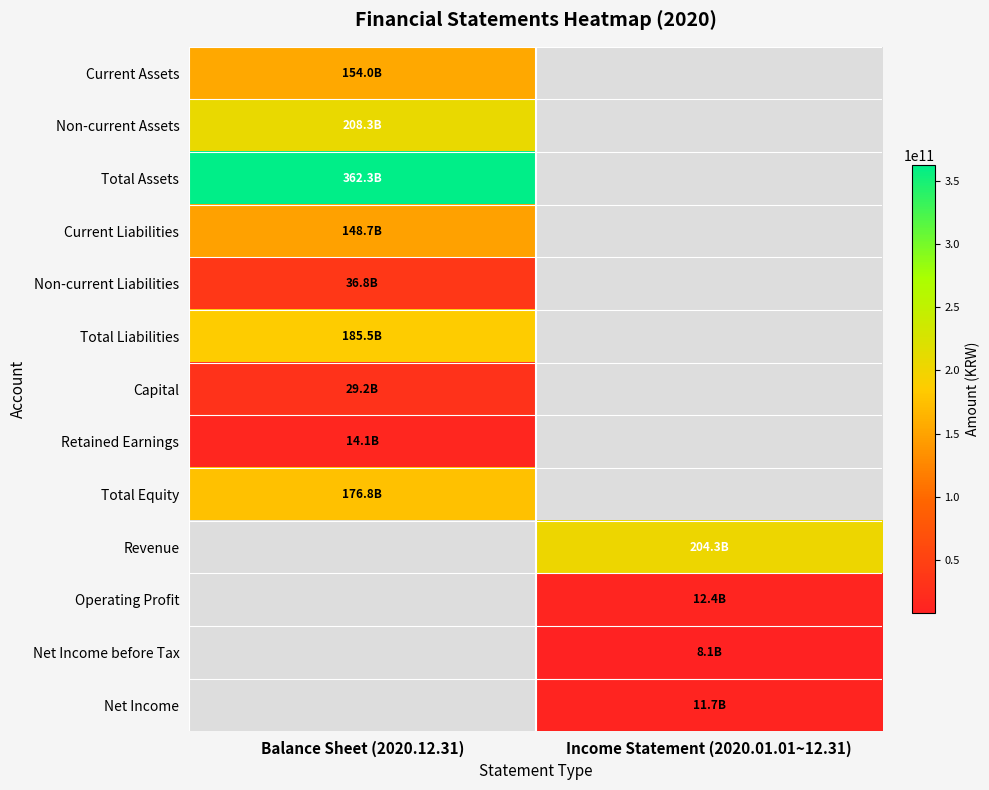

List the series in order of their overall mean, lowest first.

Current Assets, Non-current Assets, Total Assets, Current Liabilities, Non-current Liabilities, Total Liabilities, Capital, Retained Earnings, Total Equity, Revenue, Operating Profit, Net Income before Tax, Net Income